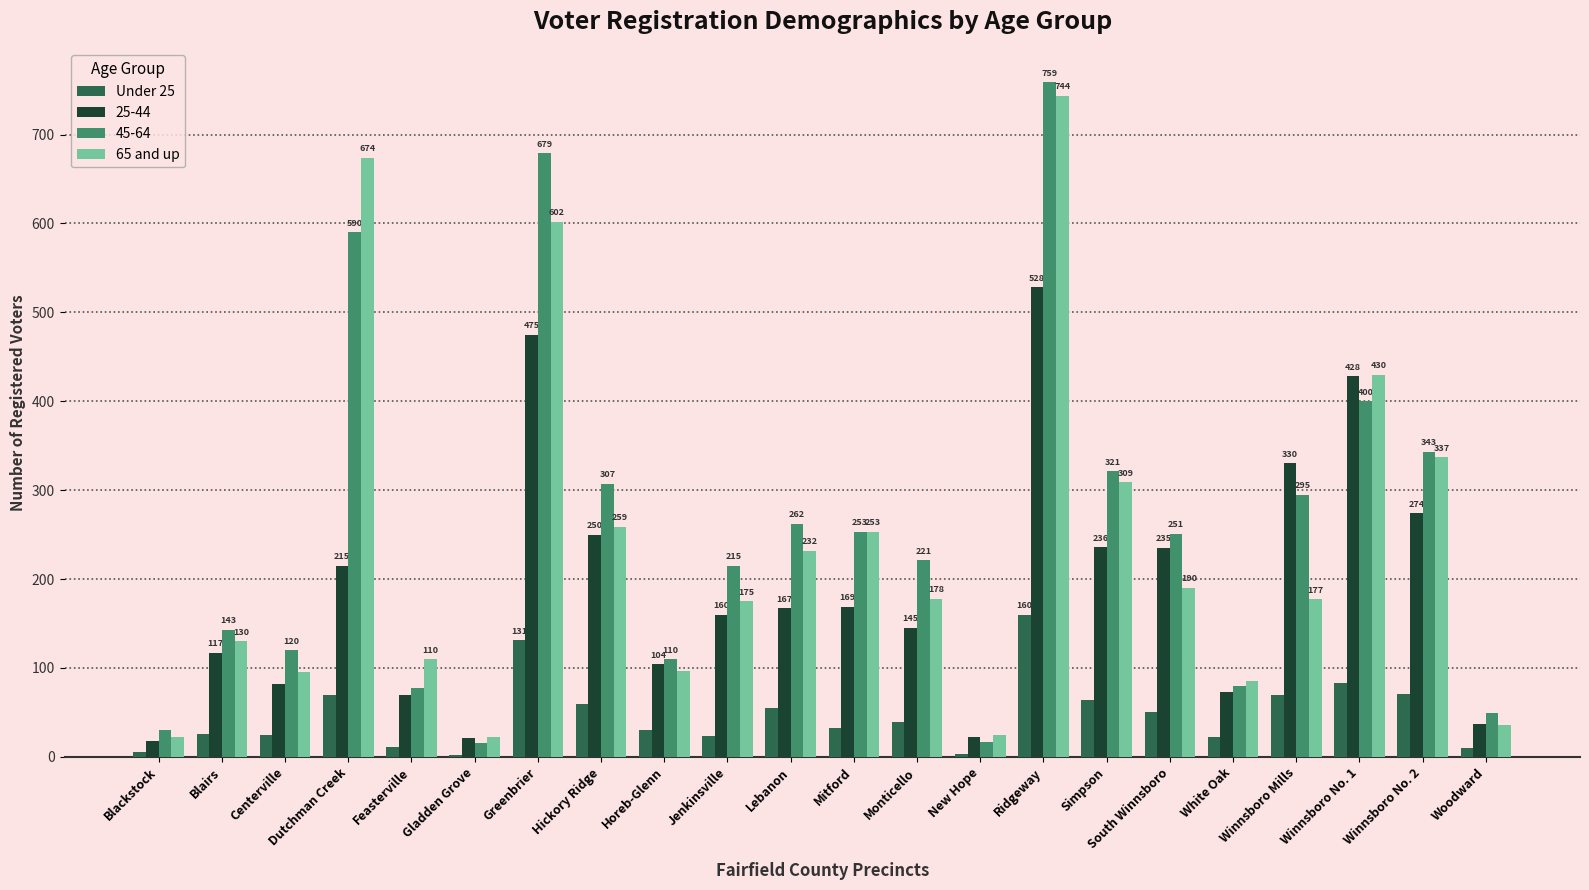

True or false: 65 and up has a value of 150 at Horeb-Glenn.

False